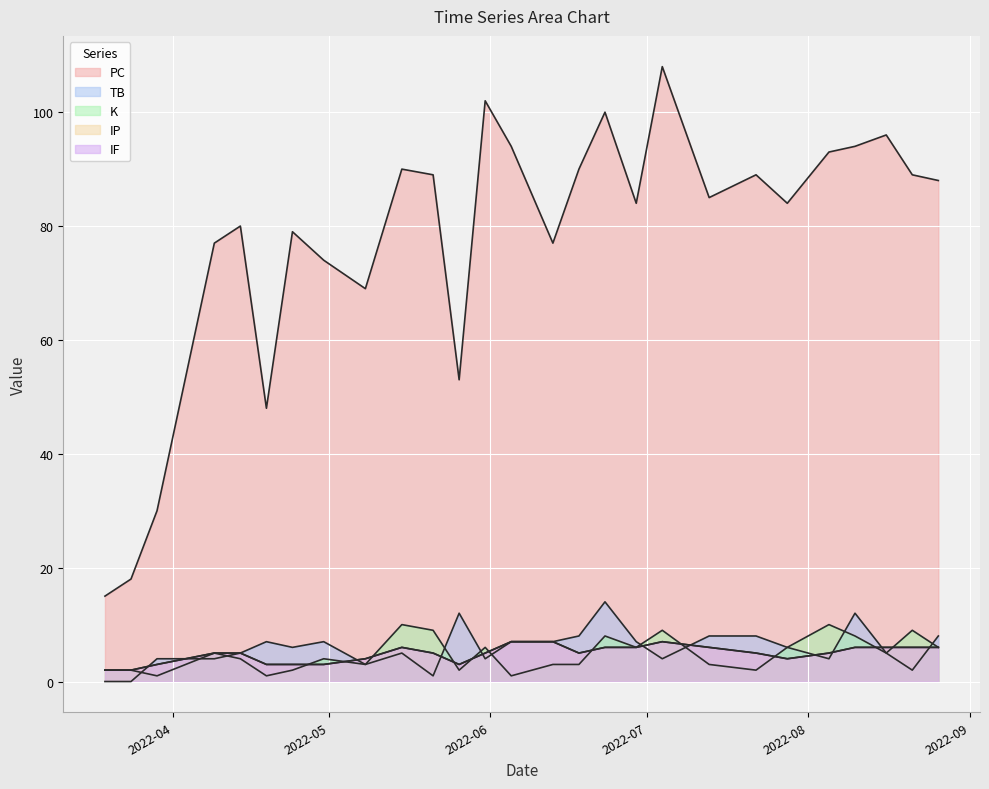

What is the difference between the second highest and second lowest values in the IF series?

5